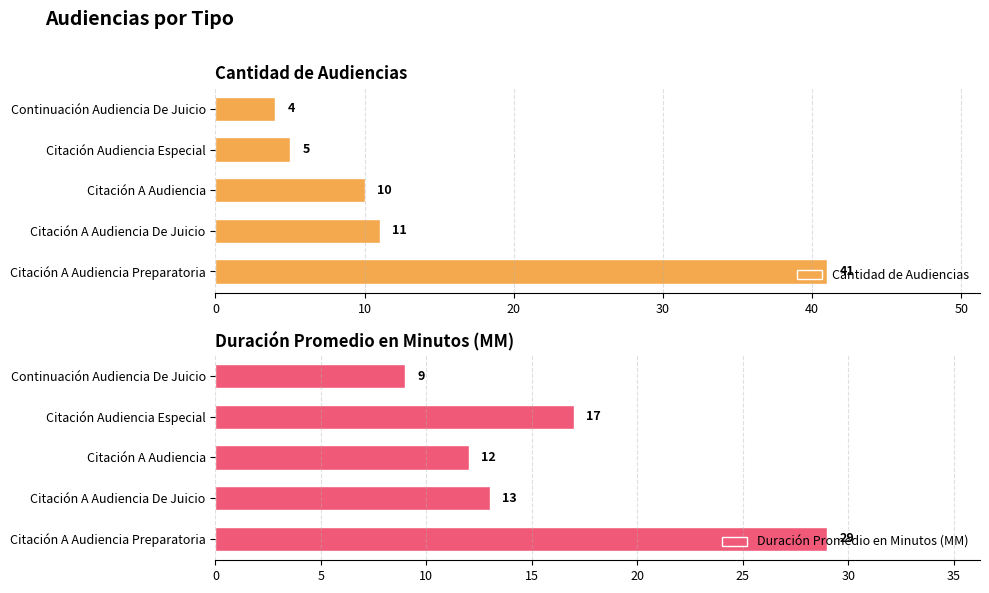

What is the difference between the Cantidad de Audiencias values at Citación A Audiencia Preparatoria and Continuación Audiencia De Juicio?

37